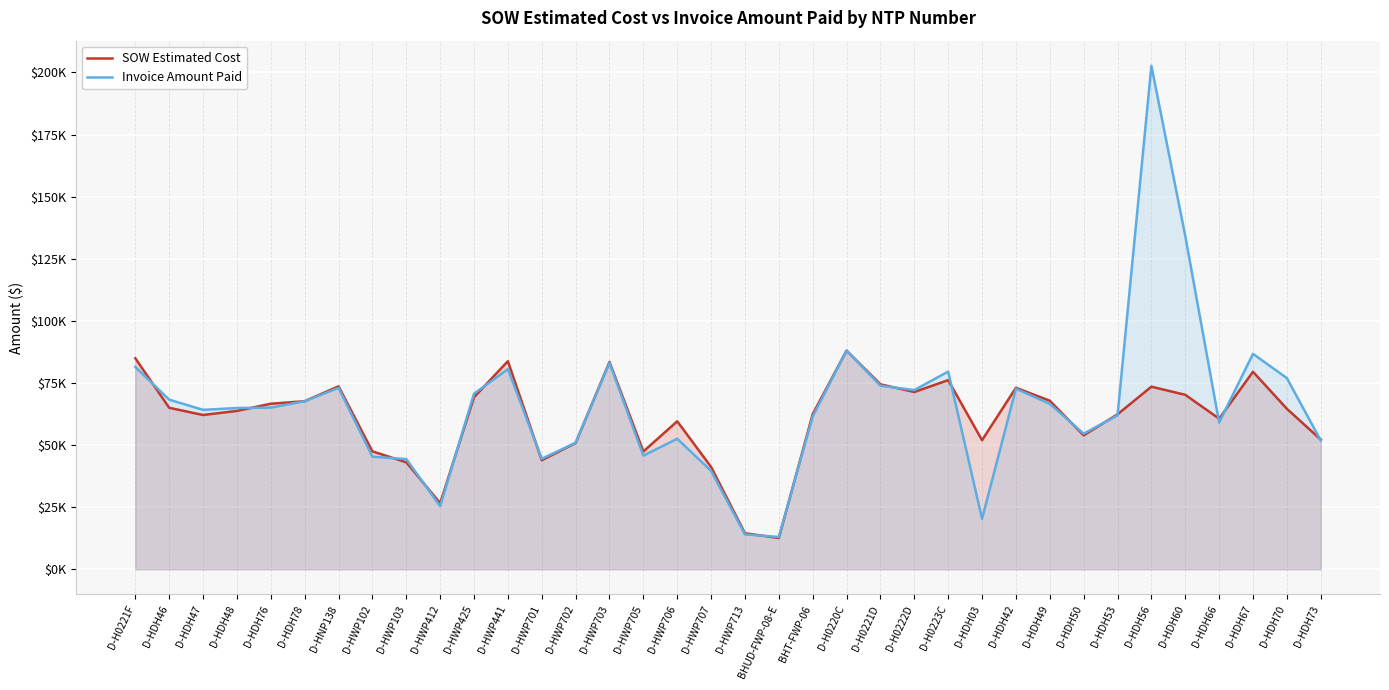

At which category is the sum across all series the highest?

D-HDH56